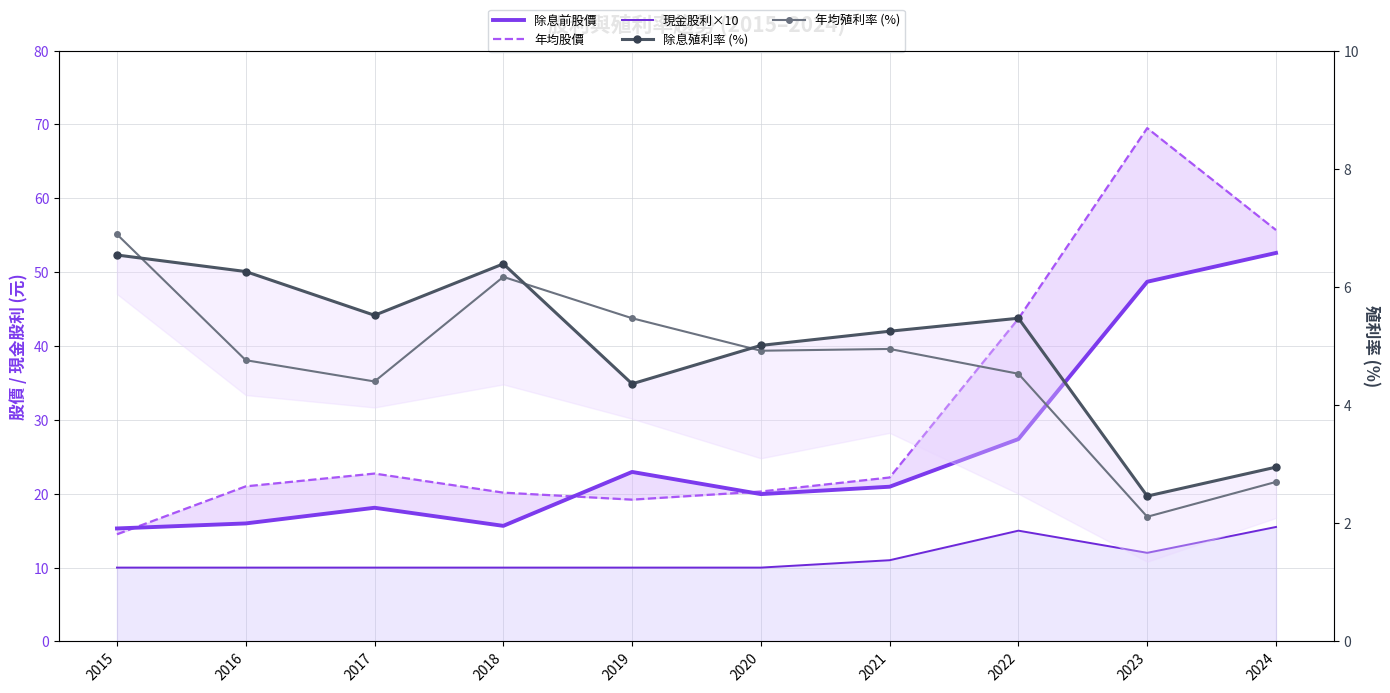

What is the difference between the maximum and second lowest values in the 年均殖利率 (%) series?

4.2